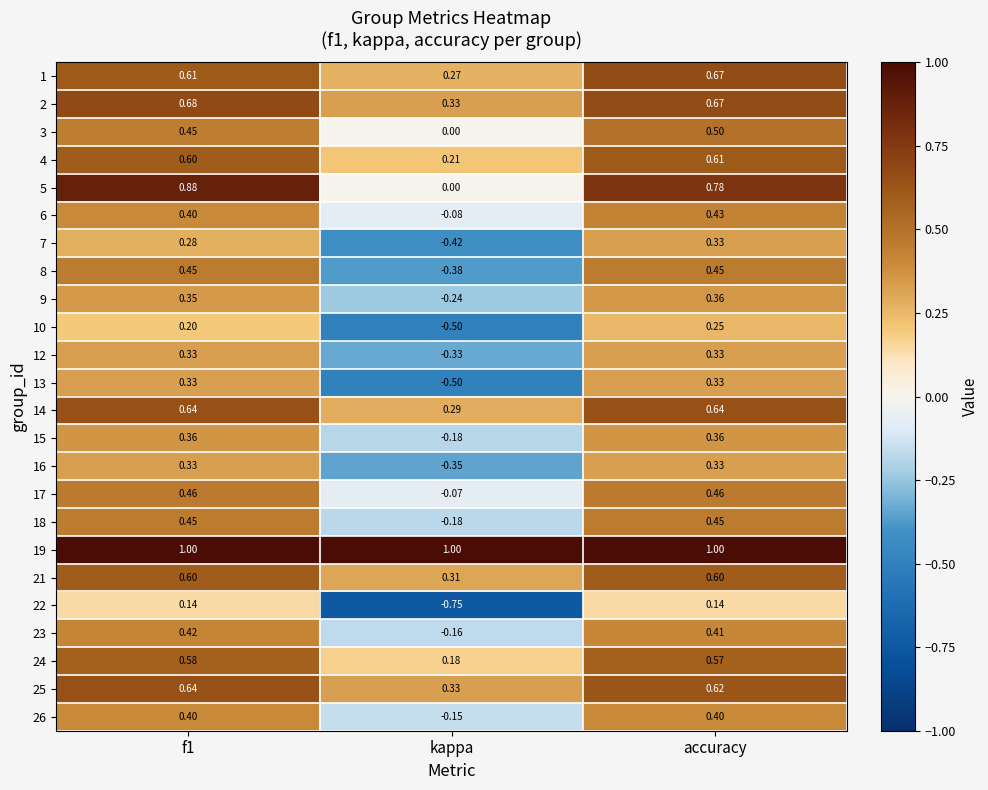

Which category has the lowest value in the 6 series?

kappa